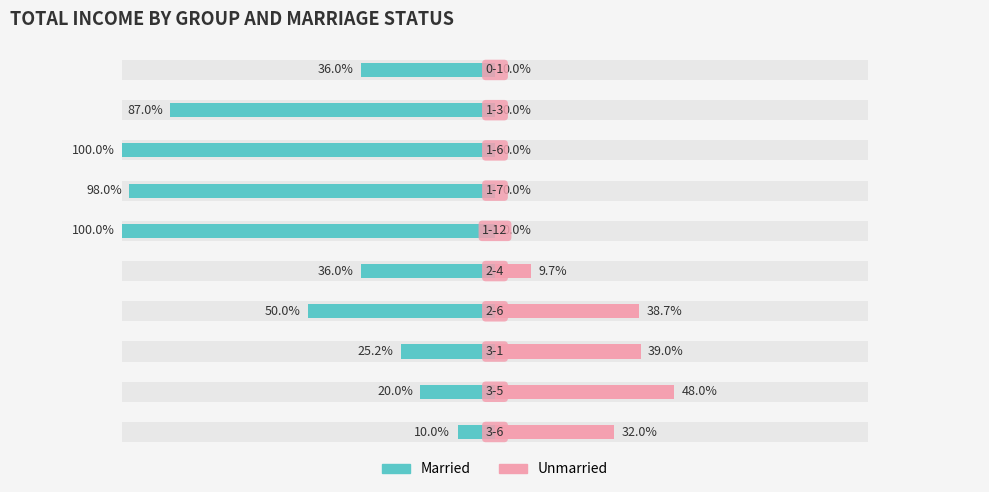

How many values in the Unmarried series are below 9?

5